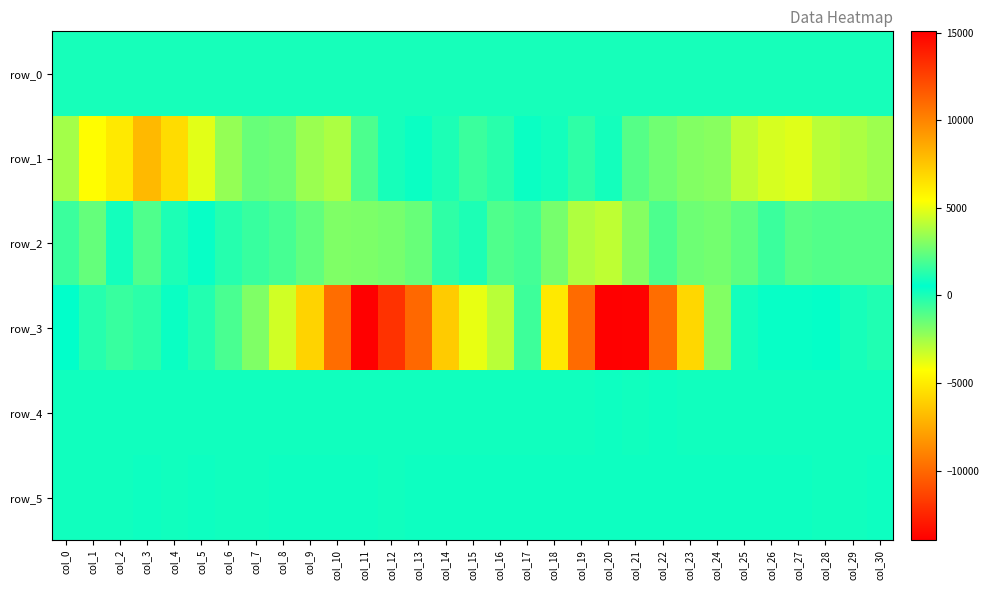

How many values in the row_1 series are below 328?

15